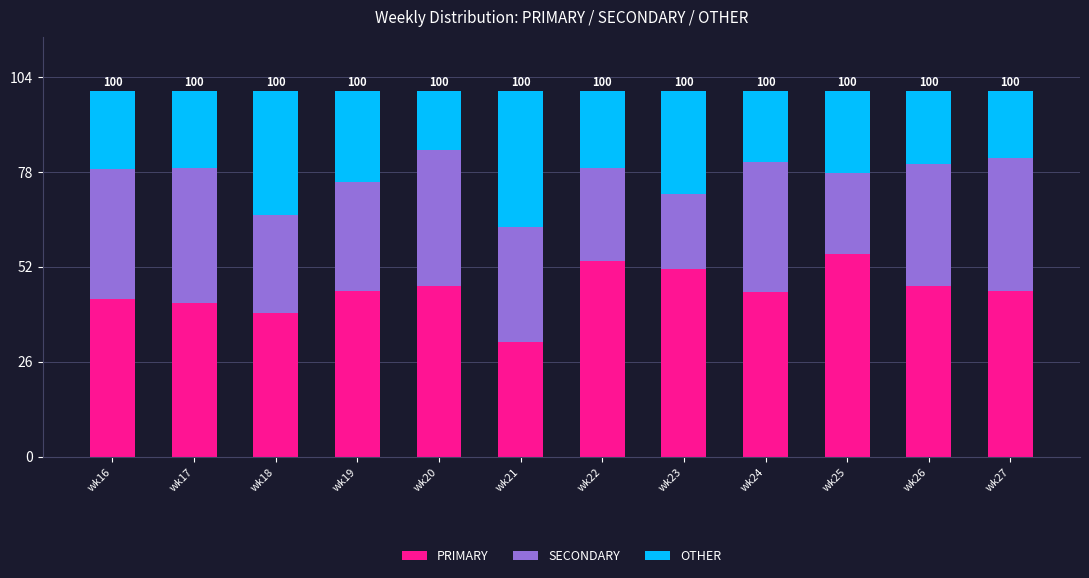

The PRIMARY series shows 16.8 at wk16. True or false?

False